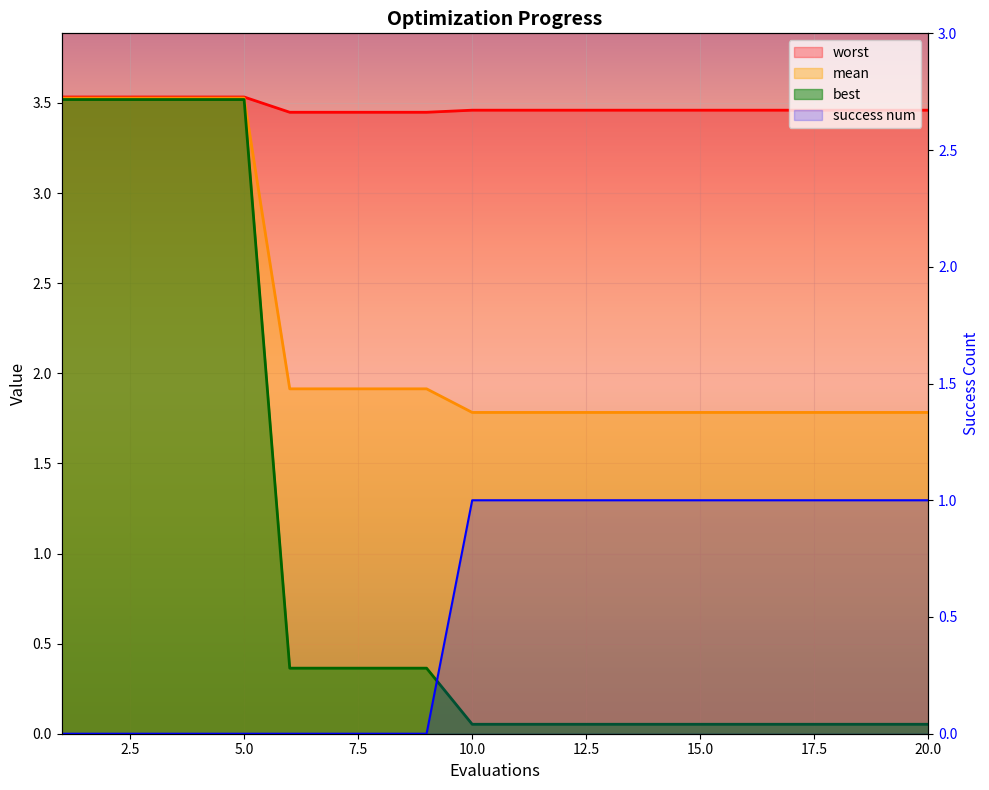

How many lines are shown in the chart?

4